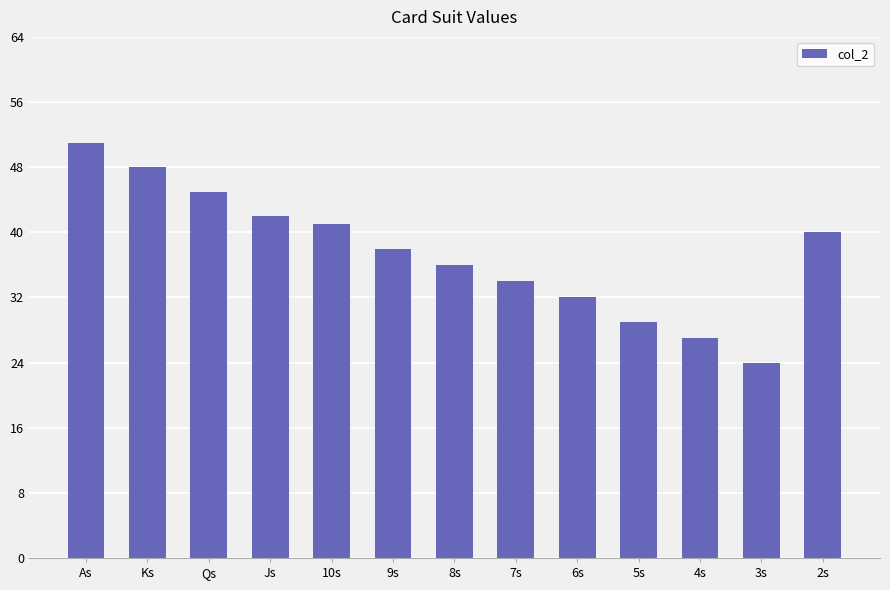

Read the value at As, to the nearest 10.

50